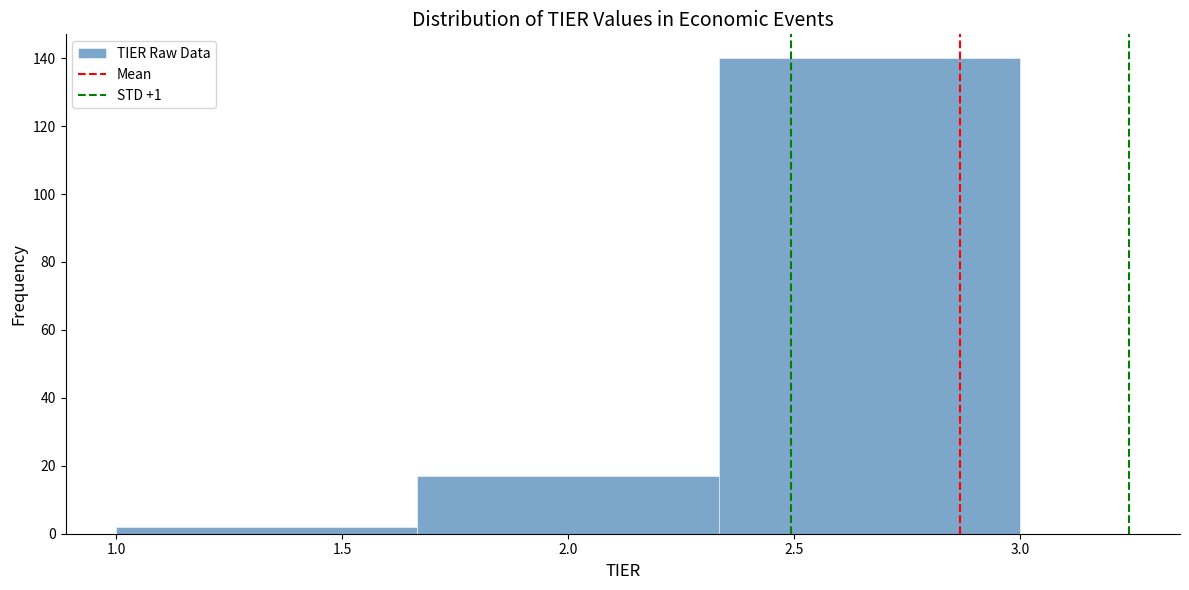

Reading left to right, list every bar in this chart as the range it spans on the x-axis followed by its height. Neither the bar edges nor the heights are printed on the chart, so give them approximately, as read against the axes.

1.00 to 1.65: 2
1.65 to 2.35: 18
2.35 to 3.00: 140